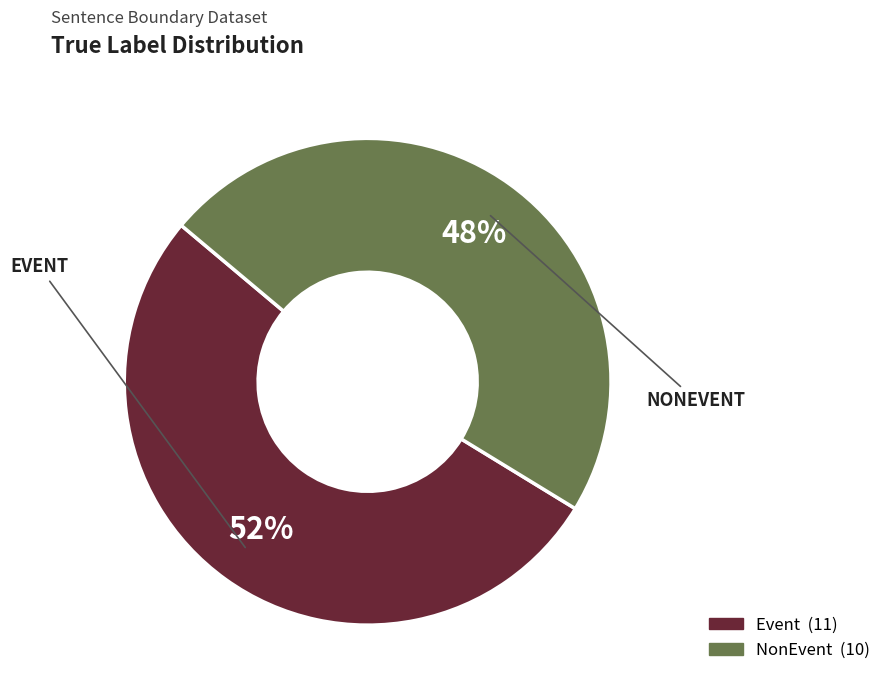

Is there any slice that represents more than half of the pie?

Yes